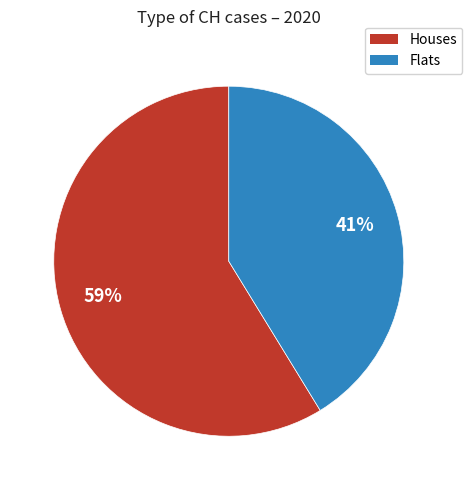

Is there a majority slice in this chart?

Yes